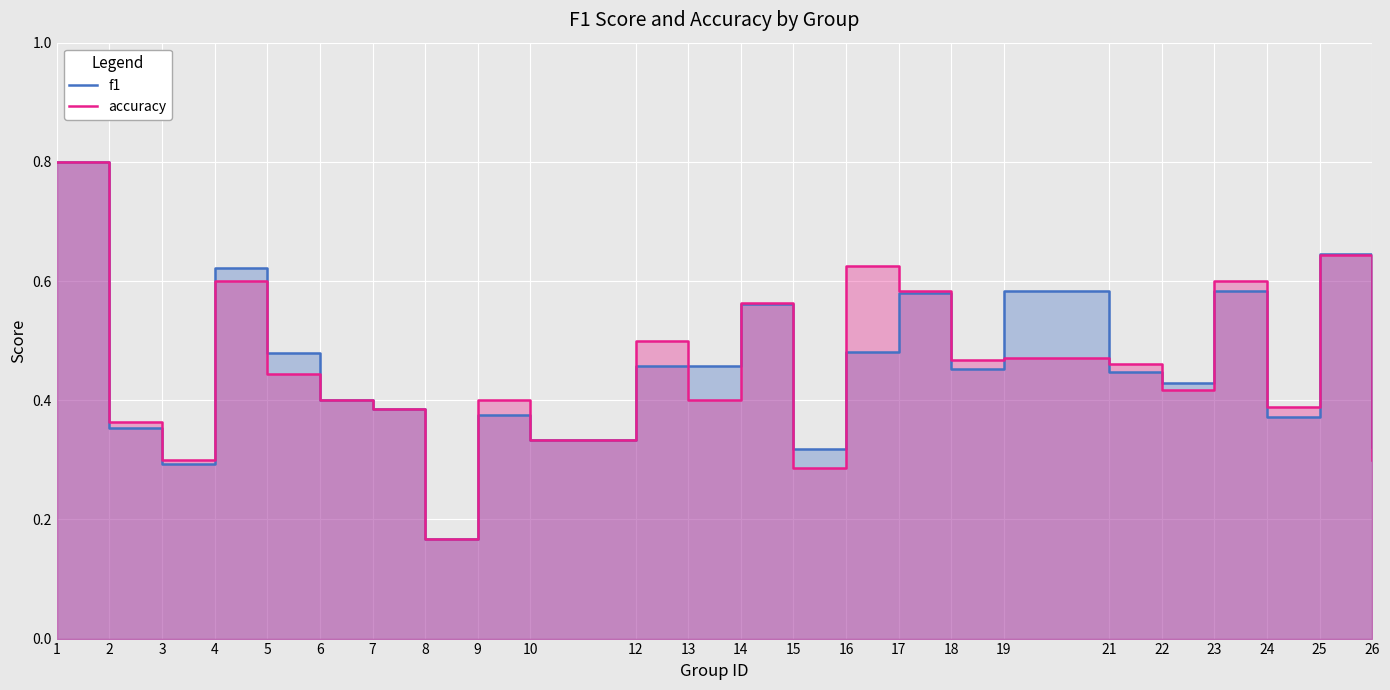

The f1 series shows 1.1 at 4. True or false?

False